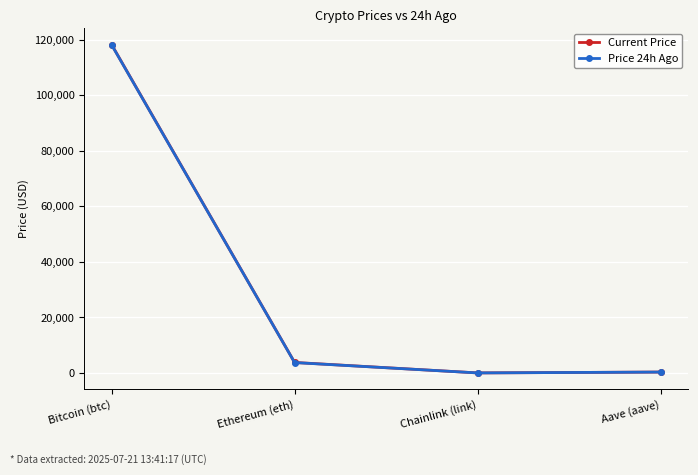

Where does the Price 24h Ago series first go above 3746?

Bitcoin (btc)